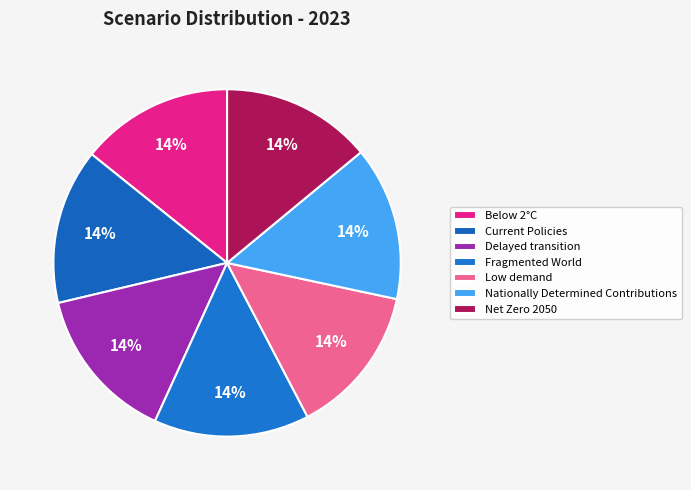

Does Low demand represent more than half of the total?

No